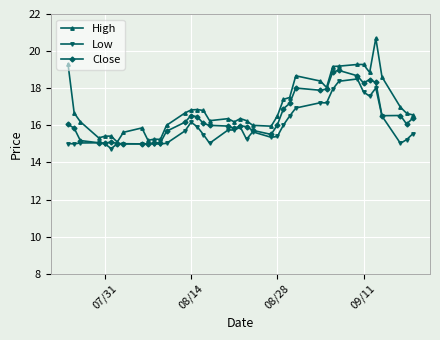

What is the smallest value displayed?

14.8